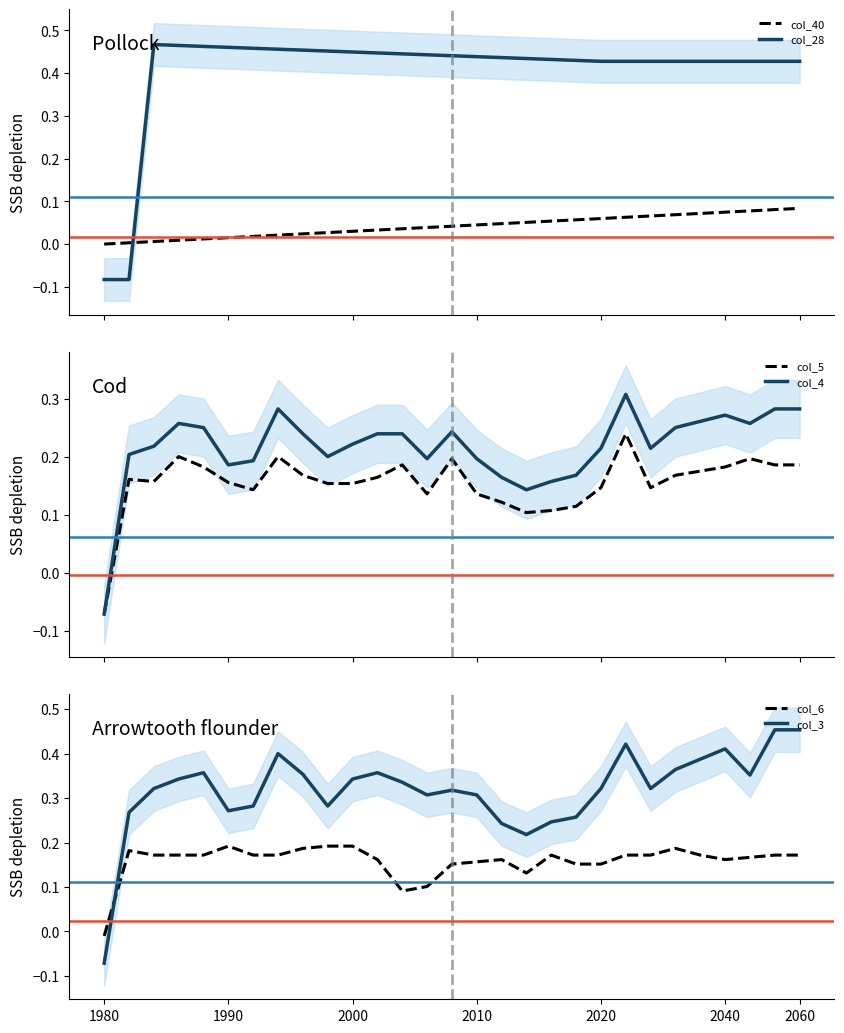

How many positive values does the col_5 series have?

28